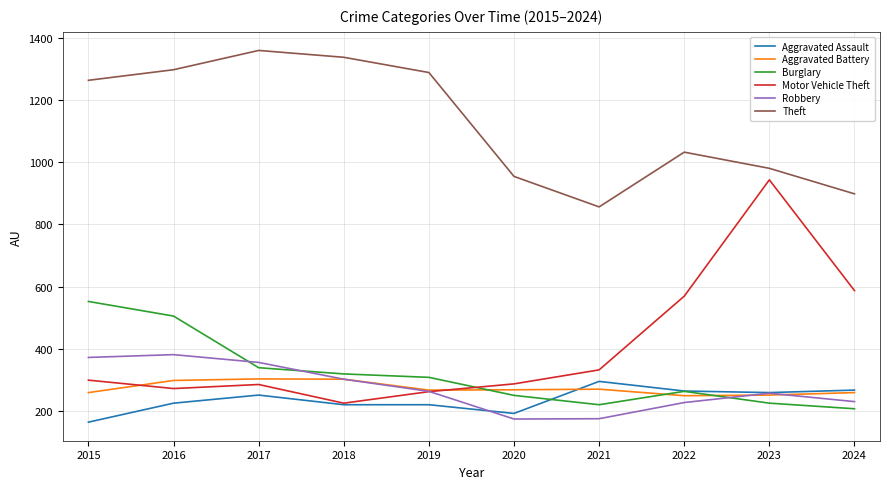

What is the total value across all series at 2015?

2909